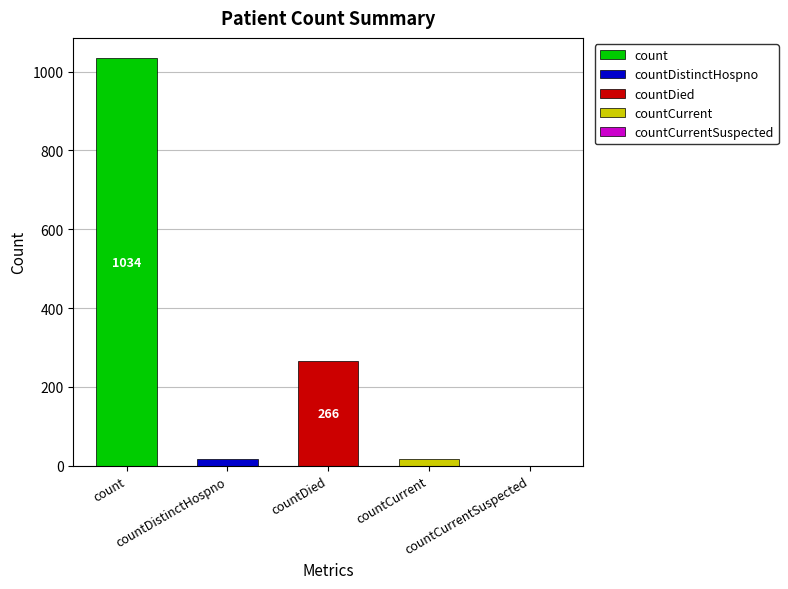

How many series are shown in this chart?

1